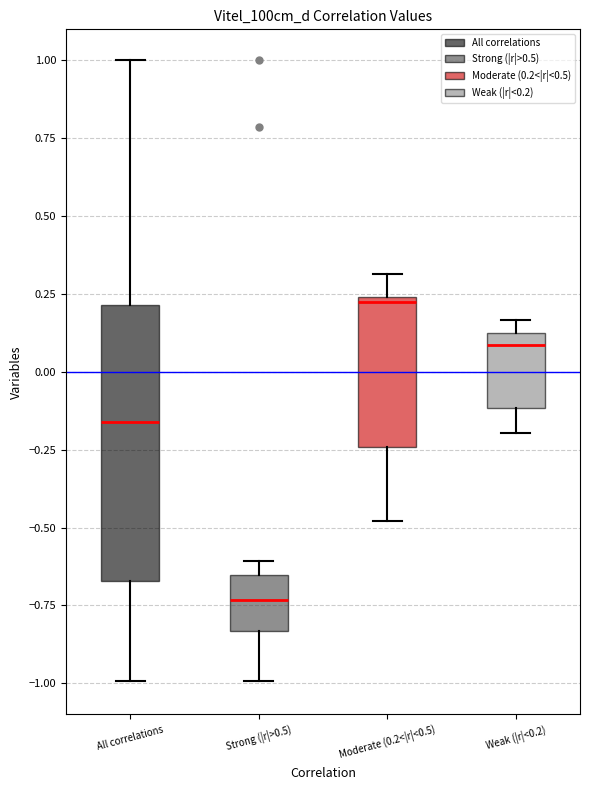

Reading left to right, transcribe this box plot: for each box, give where its median line is, the range the box spans, and where its two whiskers end, as read against the y-axis. The values are not printed on the chart, so give them approximately, as read against the axis.

All correlations: median -0.15, box -0.65 to 0.20, whiskers -1.00 to 1.00
Strong (|r|>0.5): median -0.75, box -0.85 to -0.65, whiskers -1.00 to -0.60
Moderate (0.2<|r|<0.5): median 0.20, box -0.25 to 0.25, whiskers -0.50 to 0.30
Weak (|r|<0.2): median 0.10, box -0.10 to 0.15, whiskers -0.20 to 0.15 (just above the box's upper edge)